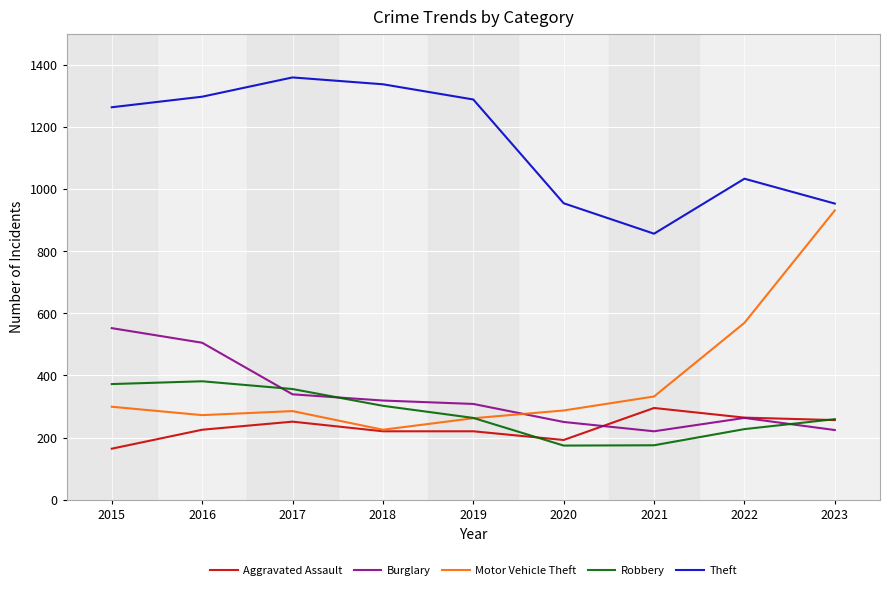

What is the total value across all series at 2018?

2403